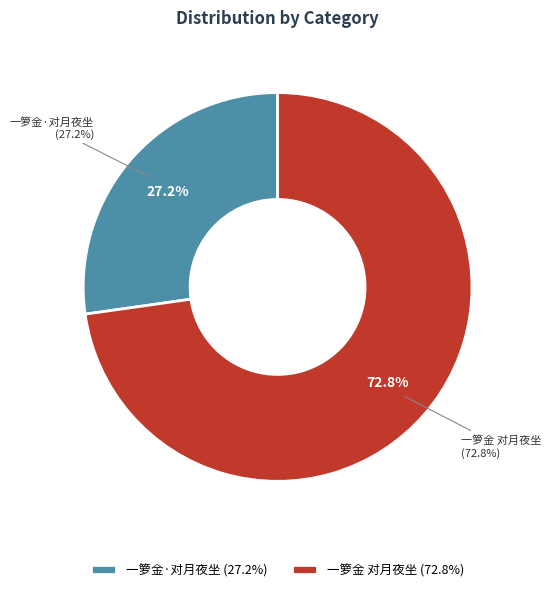

To the nearest percent, what is the combined percentage of 一箩金 对月夜坐 and 一箩金·对月夜坐?

100%